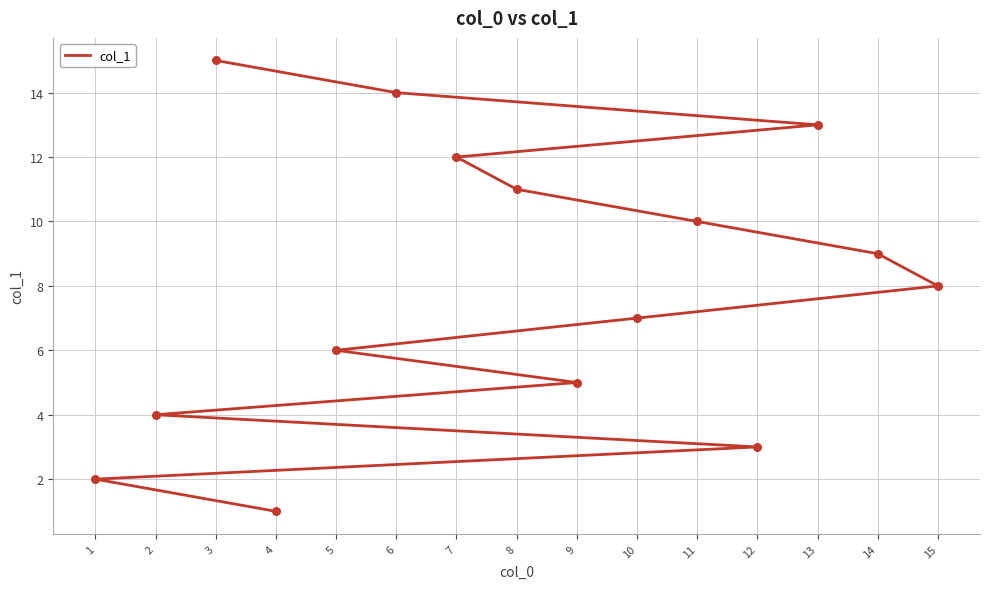

Between 1 and 13, which is larger?

13